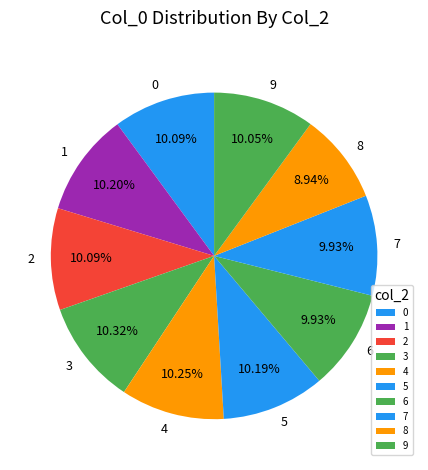

Is there a majority slice in this chart?

No